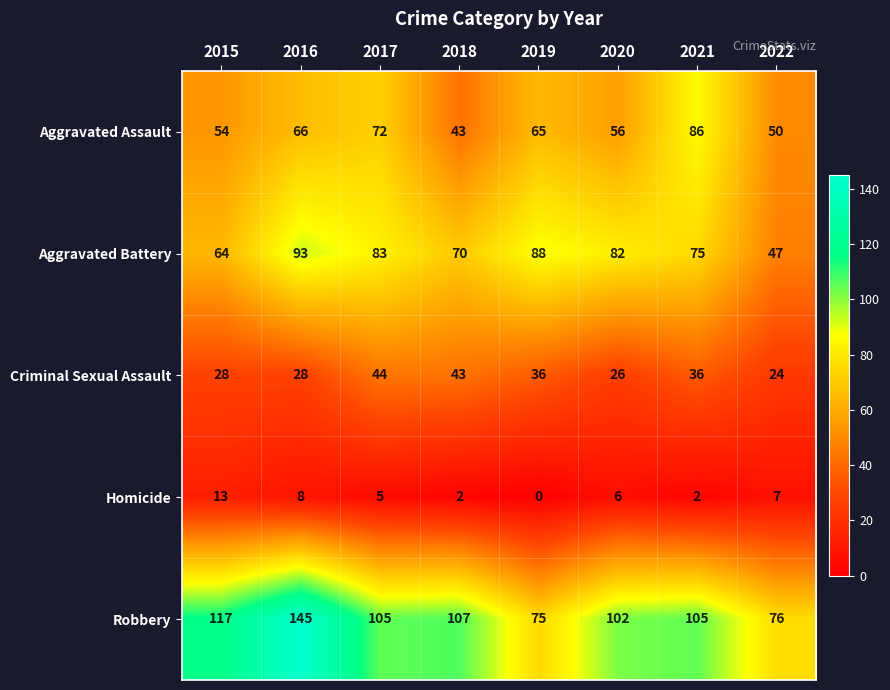

Is it true that Aggravated Battery equals 47 at 2022?

True